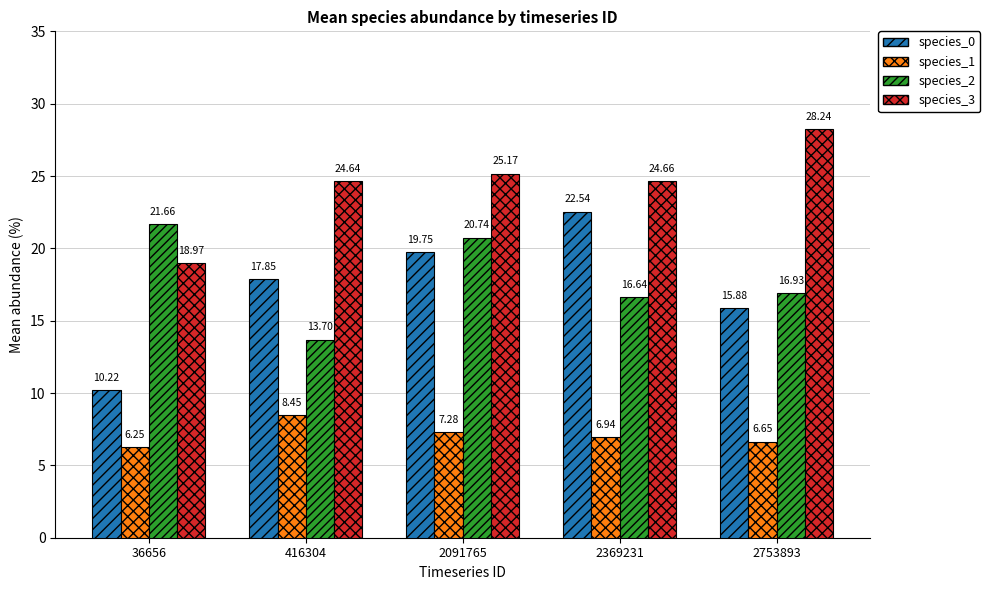

Is it true that species_3 equals 24.7 at 2369231?

True